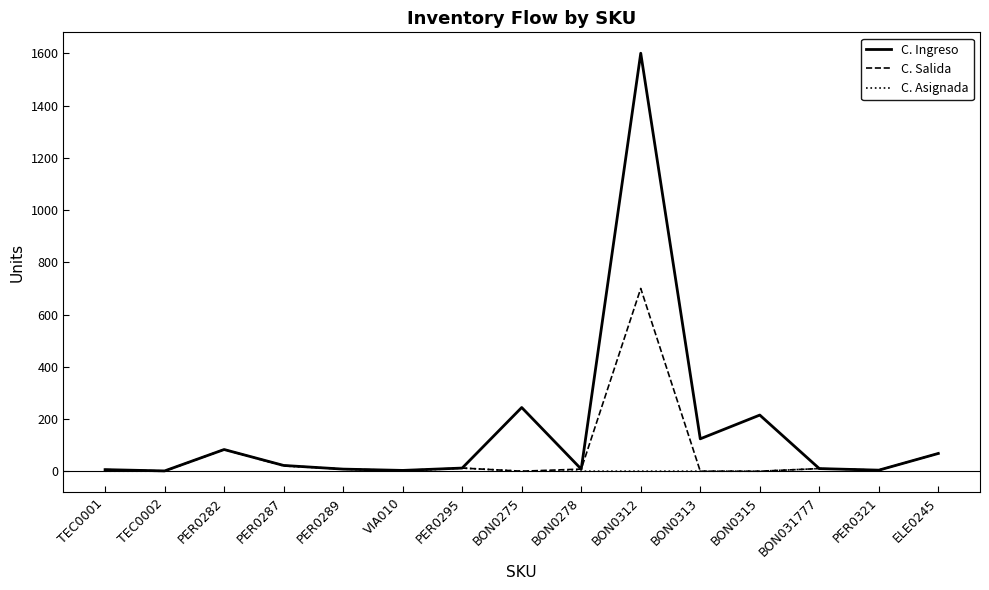

Is the value of C. Asignada at TEC0001 greater than the value of C. Salida at ELE0245?

No